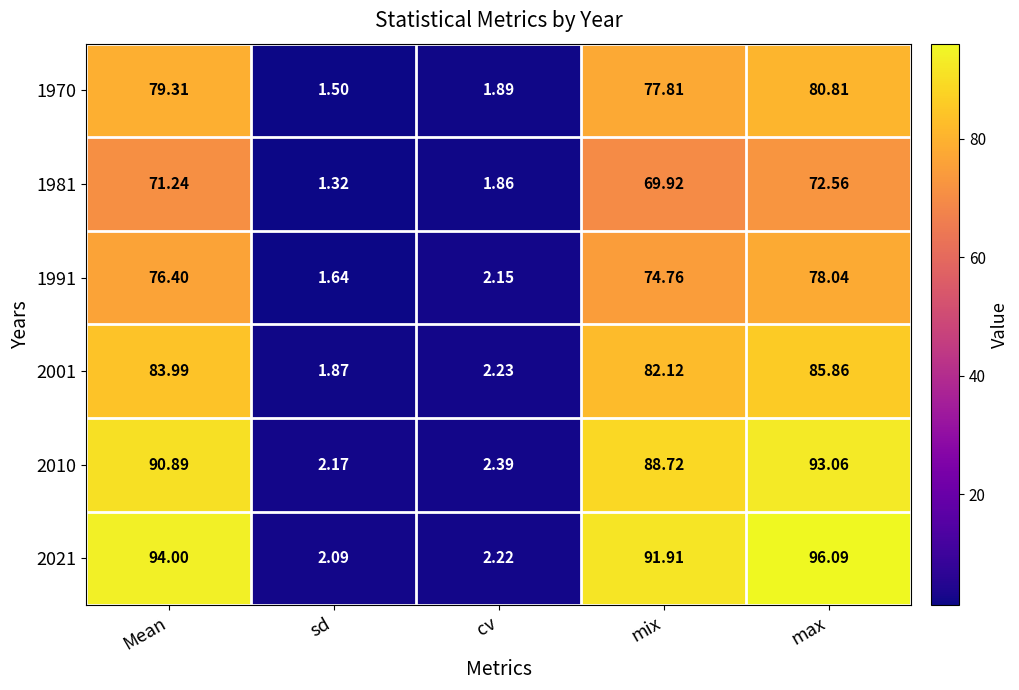

How many distinct data groups are displayed?

6